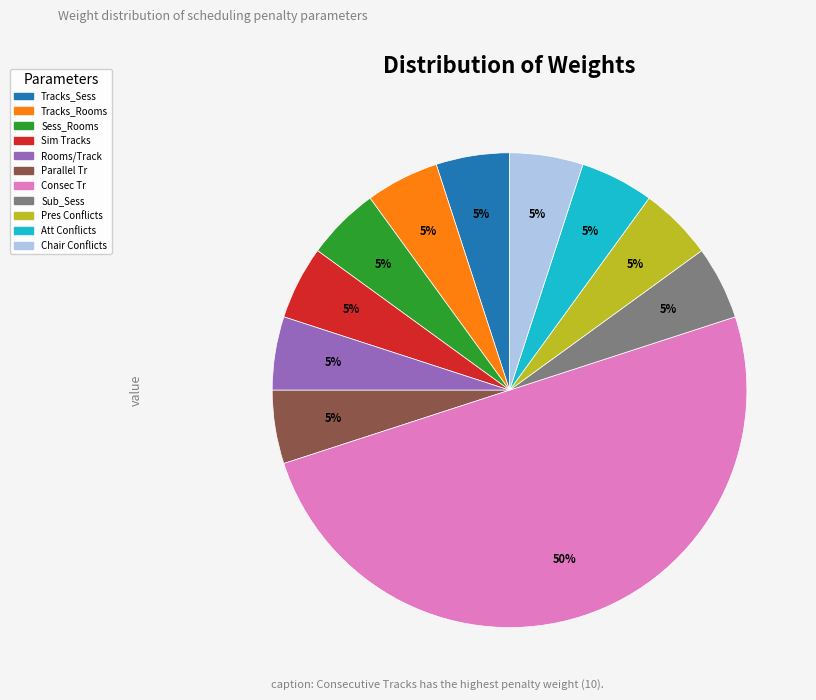

To the nearest percent, what is the difference between the largest and smallest slice percentages?

45%